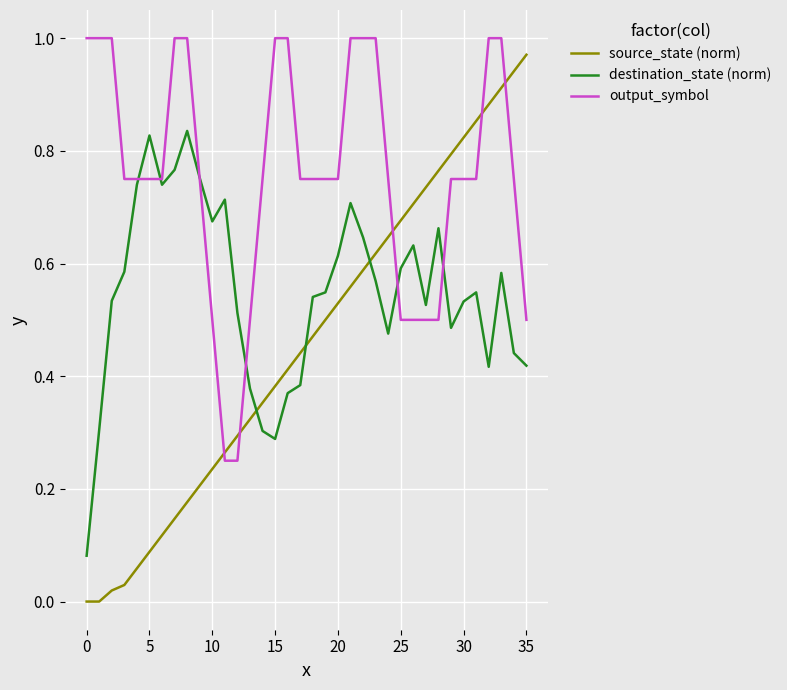

Which series has the largest total across all categories?

output_symbol